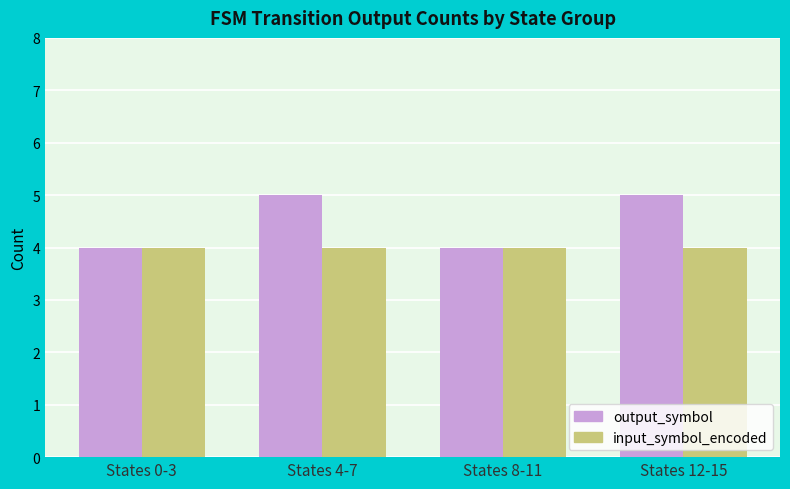

Count the number of categories in the chart.

4